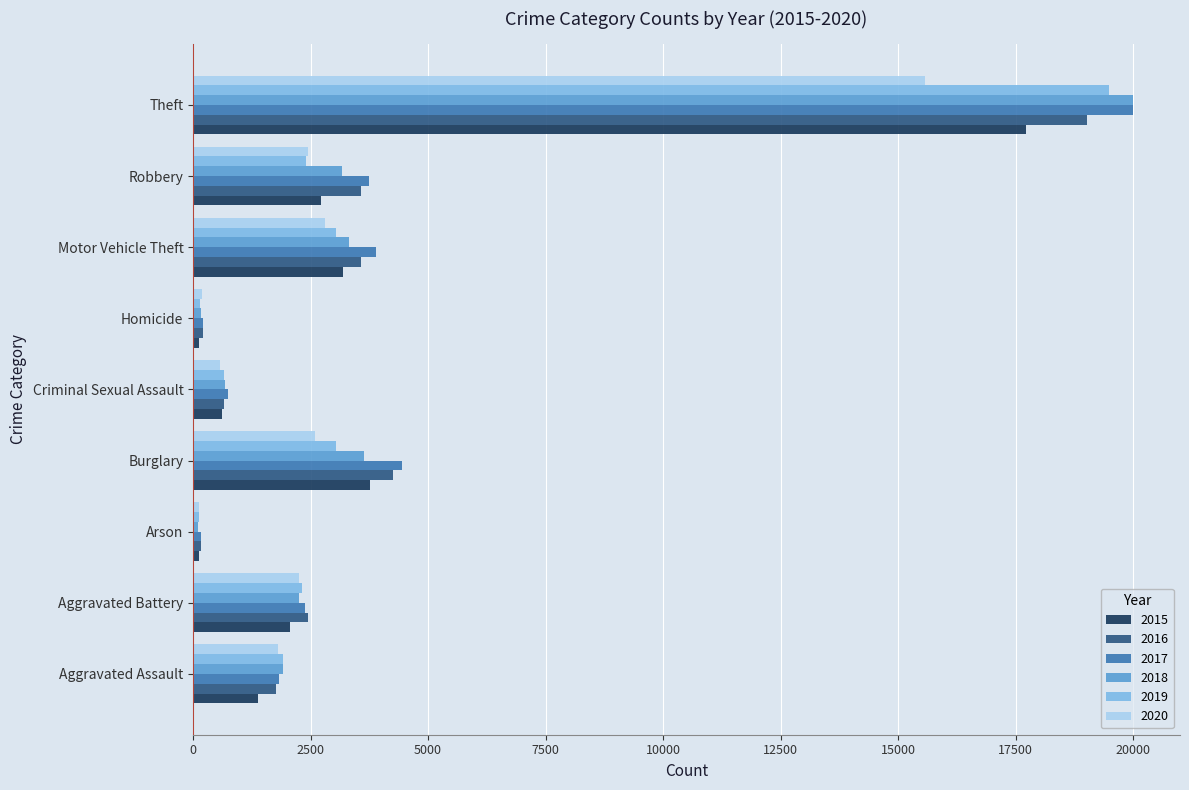

What is the total value across all series at Motor Vehicle Theft?

19818